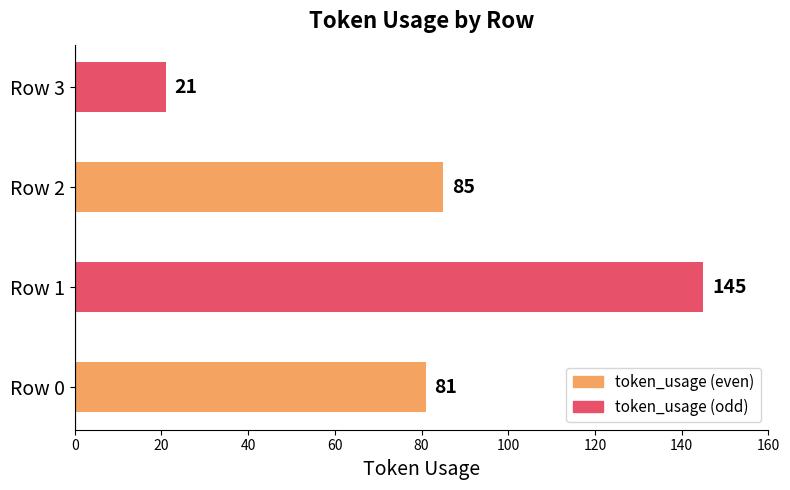

How many data points are less than 85?

2